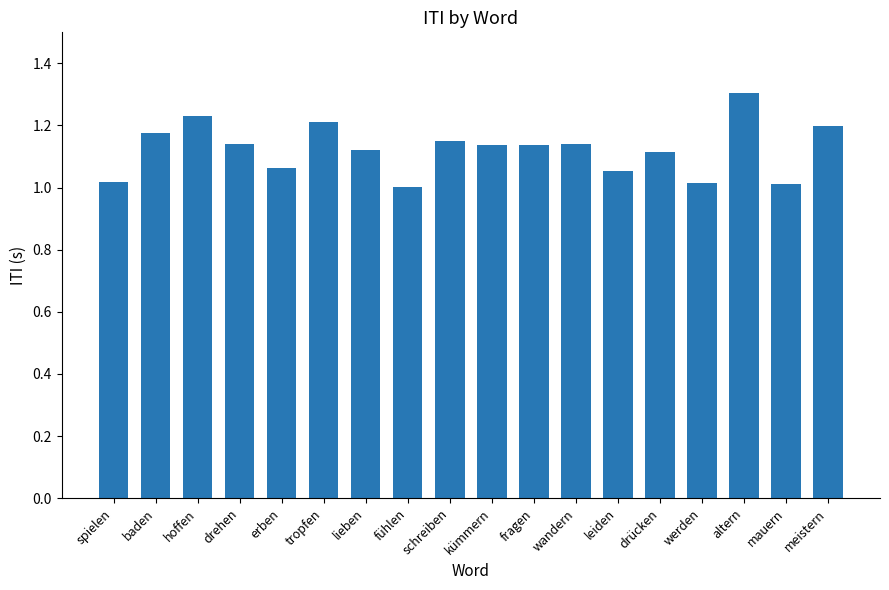

The value at werden is 1.0. True or false?

True